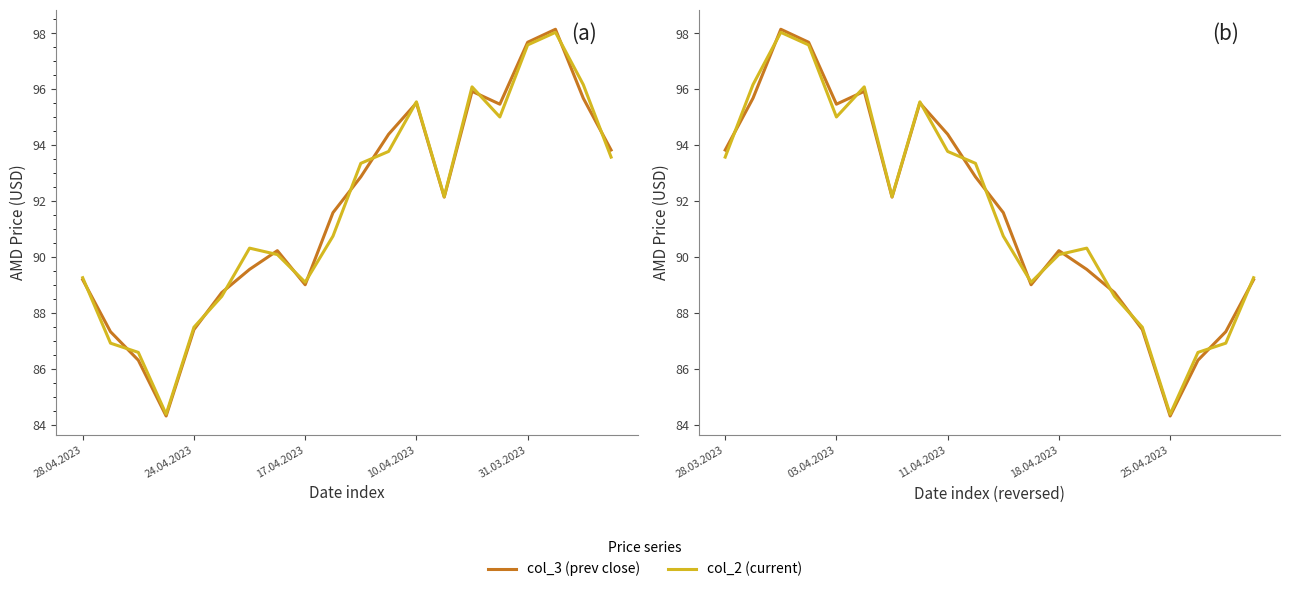

Which series has the widest spread of values?

col_3 (prev close)